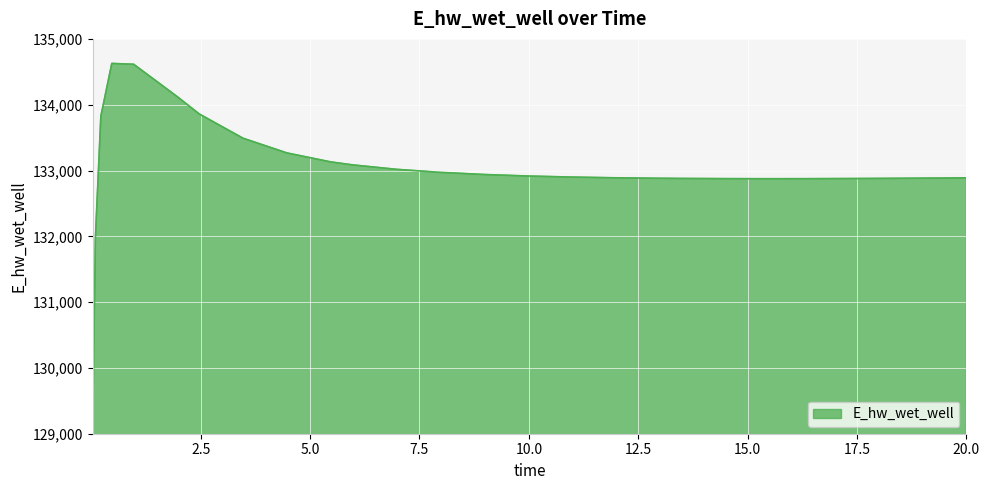

How many lines are shown in the chart?

1